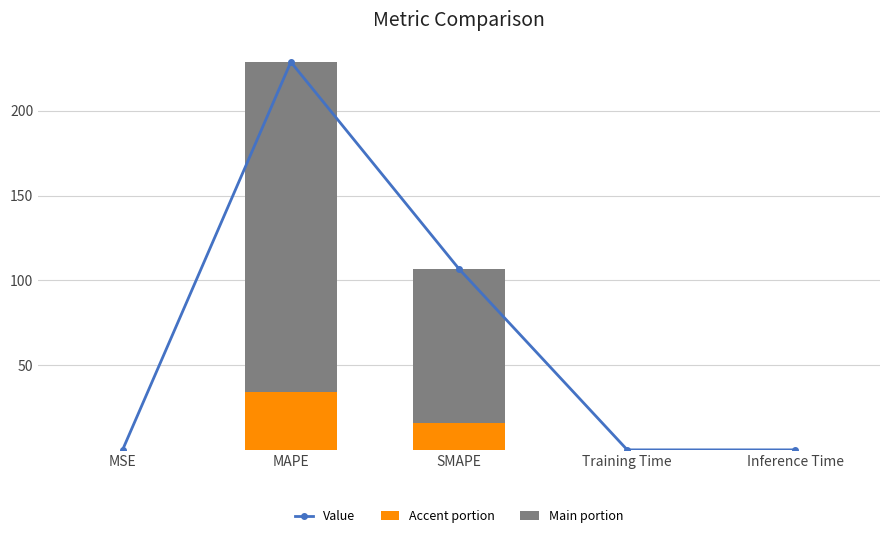

Which has a higher value, MSE or SMAPE?

SMAPE